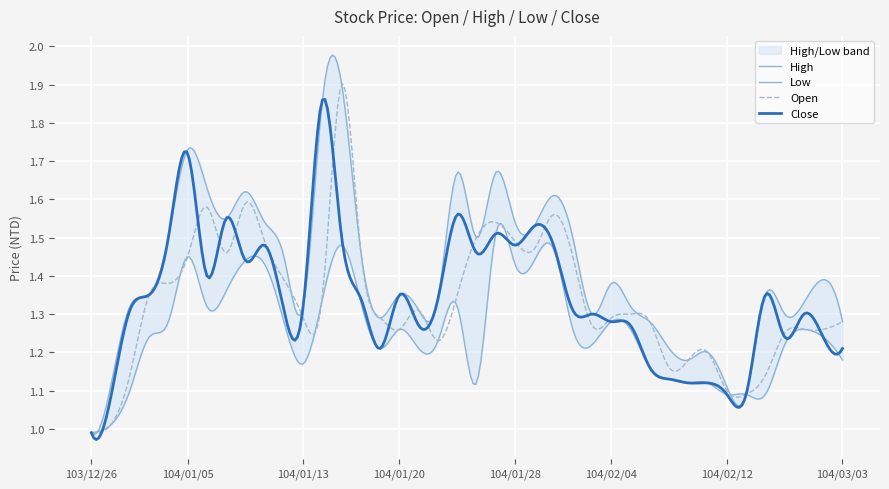

Which series changed the most between 104/01/06 and 104/01/13?

High